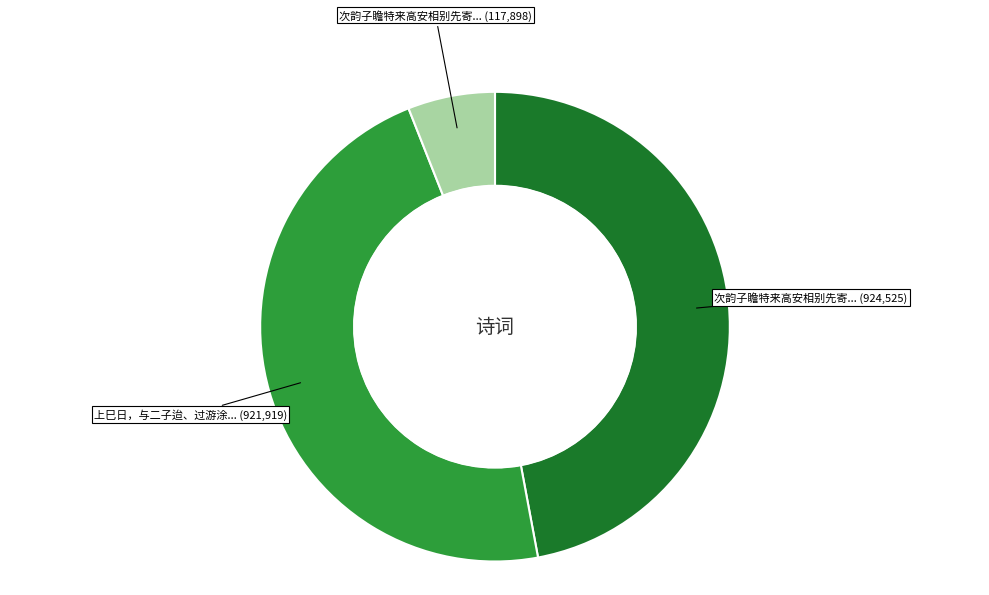

Is there a majority slice in this chart?

No